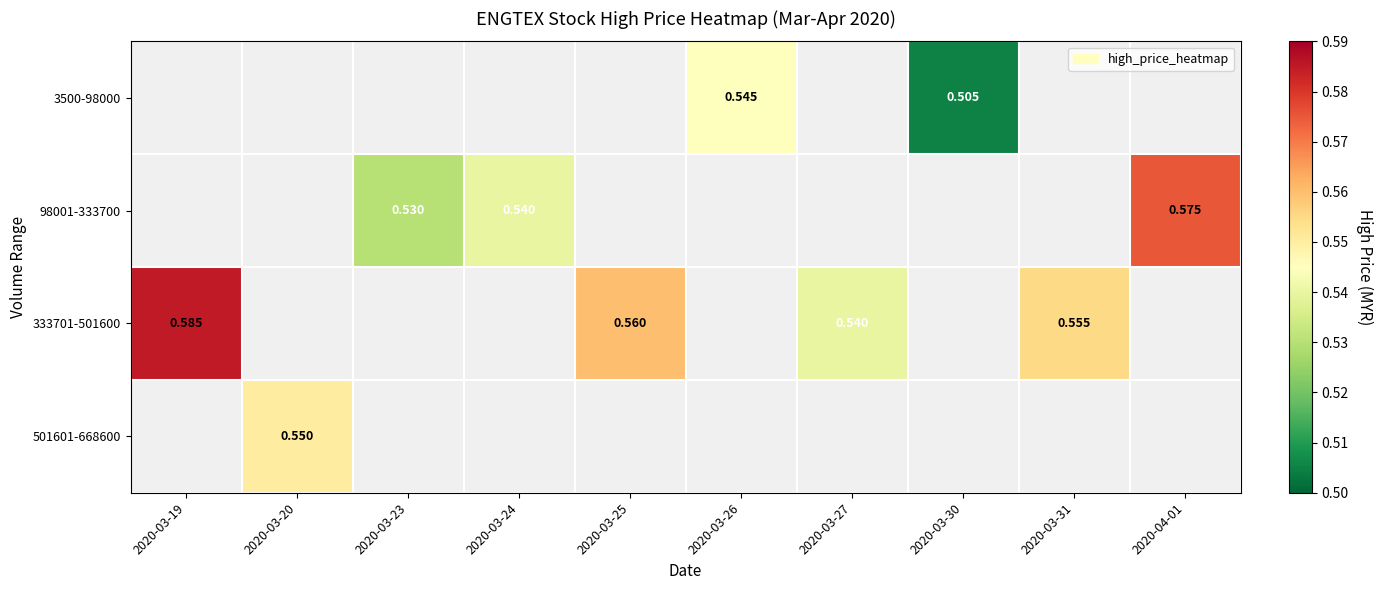

Which label corresponds to the smallest value in the chart?

2020-03-30